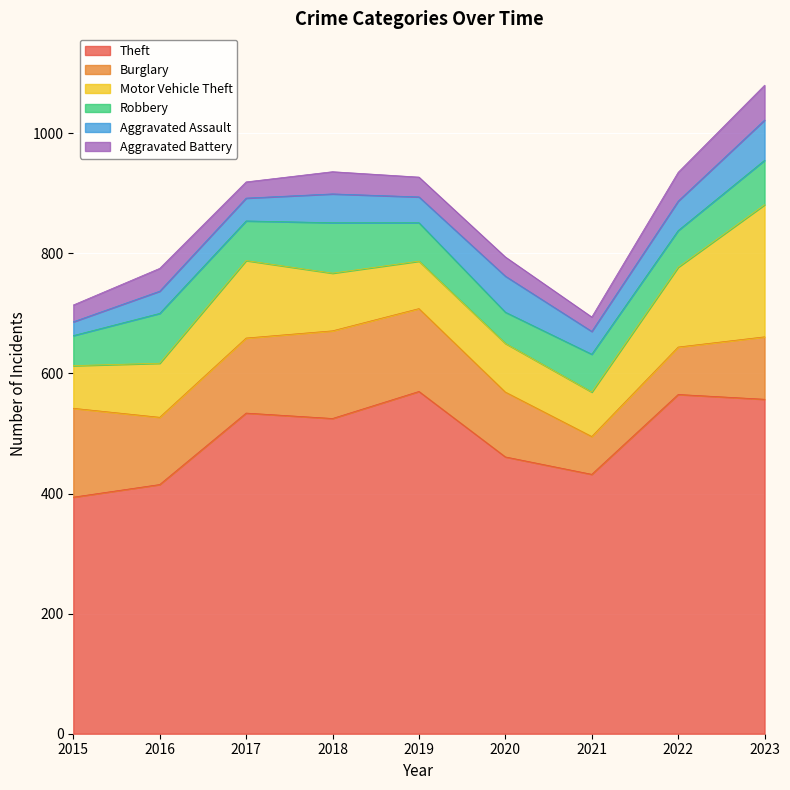

True or false: Motor Vehicle Theft has more than 2 points higher than both neighbors.

False